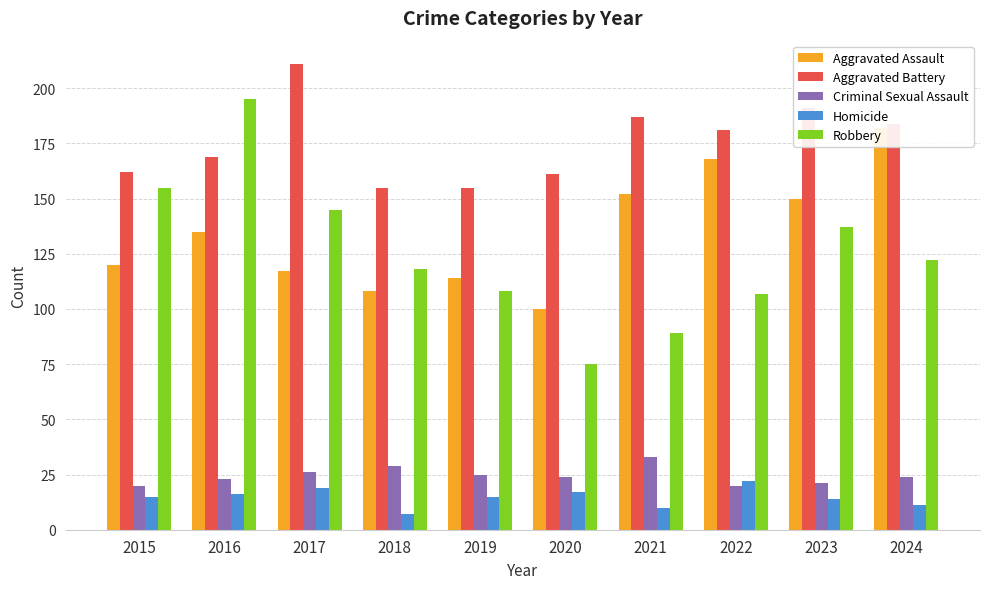

Between 2021 and 2024, which series saw the biggest shift?

Robbery